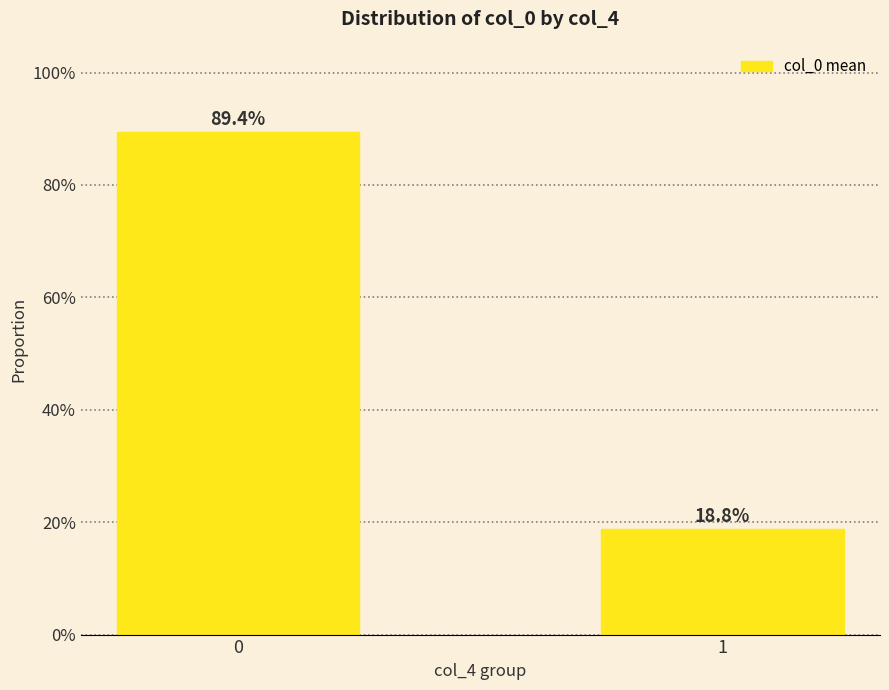

Rank the categories by value from lowest to highest.

1, 0